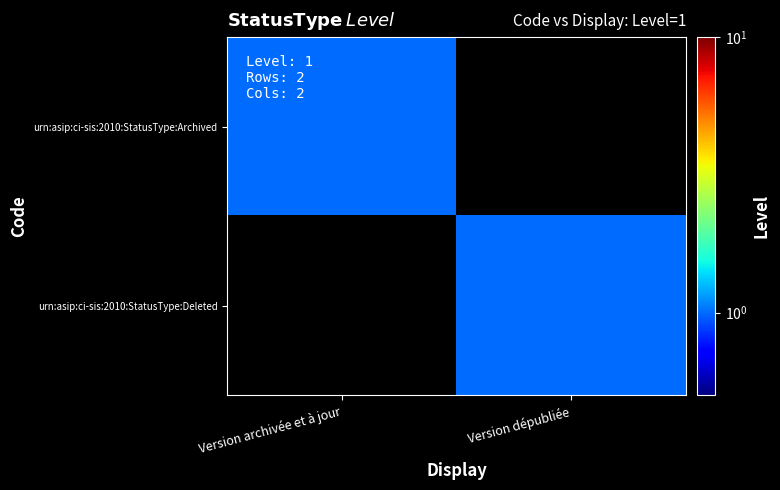

Rank the series by their maximum value, from highest to lowest.

urn:asip:ci-sis:2010:StatusType:Archived, urn:asip:ci-sis:2010:StatusType:Deleted